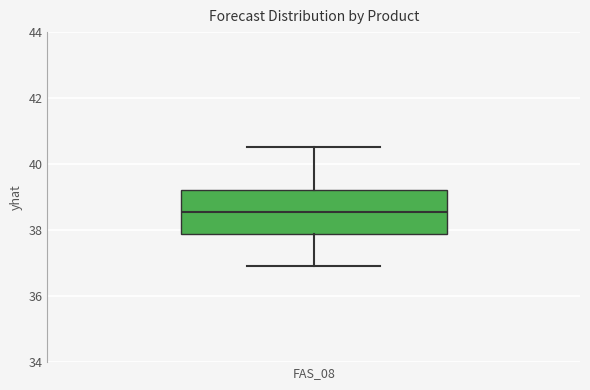

Transcribe this box plot: give where the median line is, the range the box spans, and where the two whiskers end, as read against the y-axis. The values are not printed on the chart, so give them approximately, as read against the axis.

median 38.6, box 37.8 to 39.2, whiskers 37.0 to 40.6